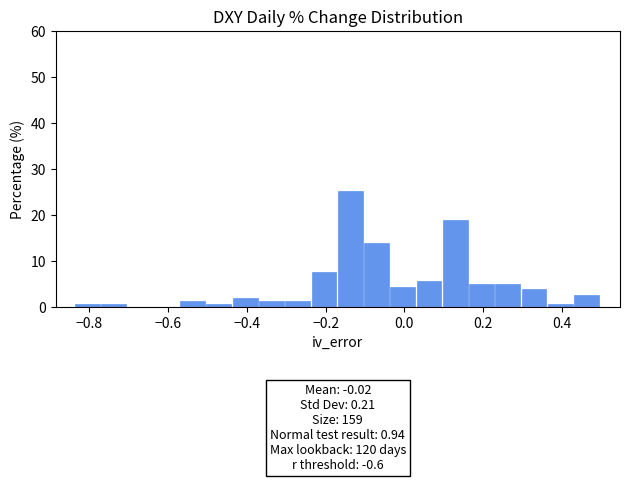

Around what value on the x-axis is the tallest bar? Give the approximate position of its centre, as read against the axis.

-0.14